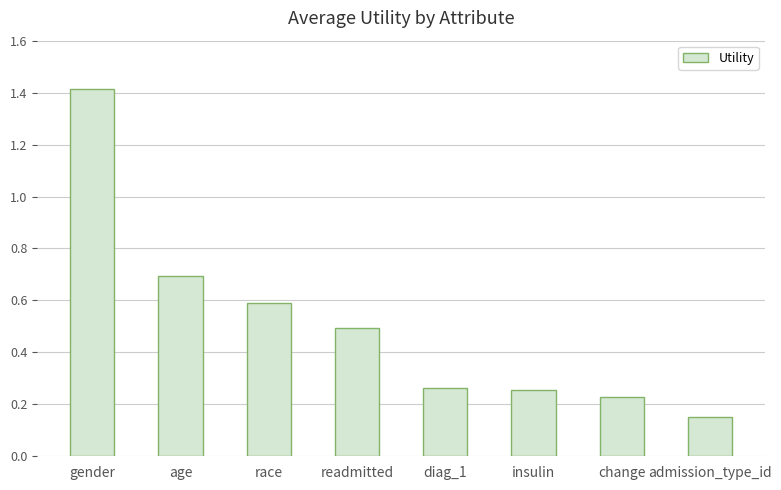

What is the difference between the maximum and minimum values?

1.3